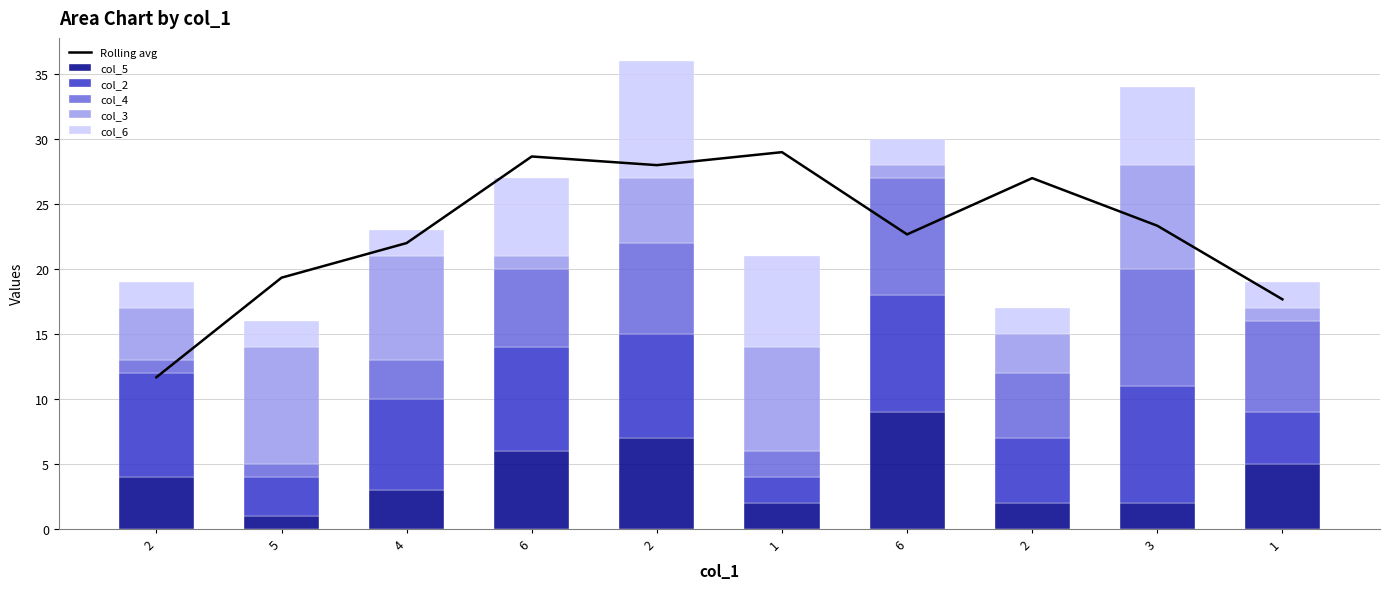

The col_2 series shows 7.6 at 2. True or false?

False